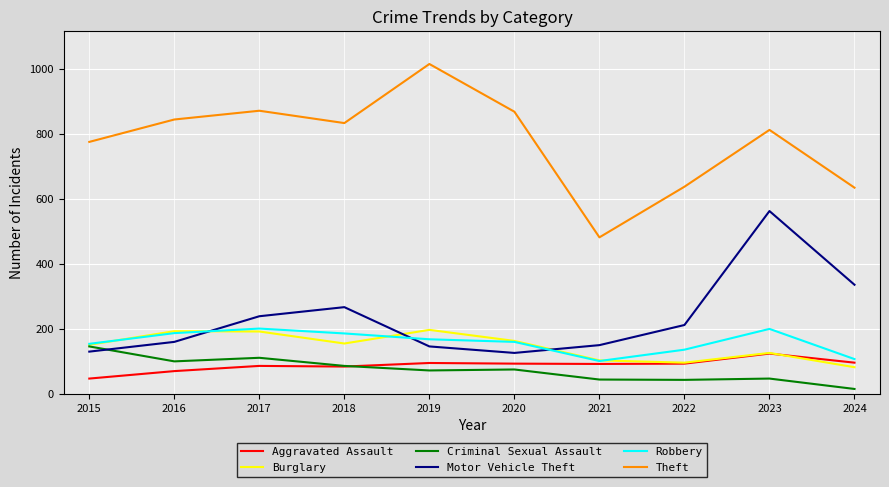

What are all the series names shown in the legend?

Aggravated Assault, Burglary, Criminal Sexual Assault, Motor Vehicle Theft, Robbery, Theft